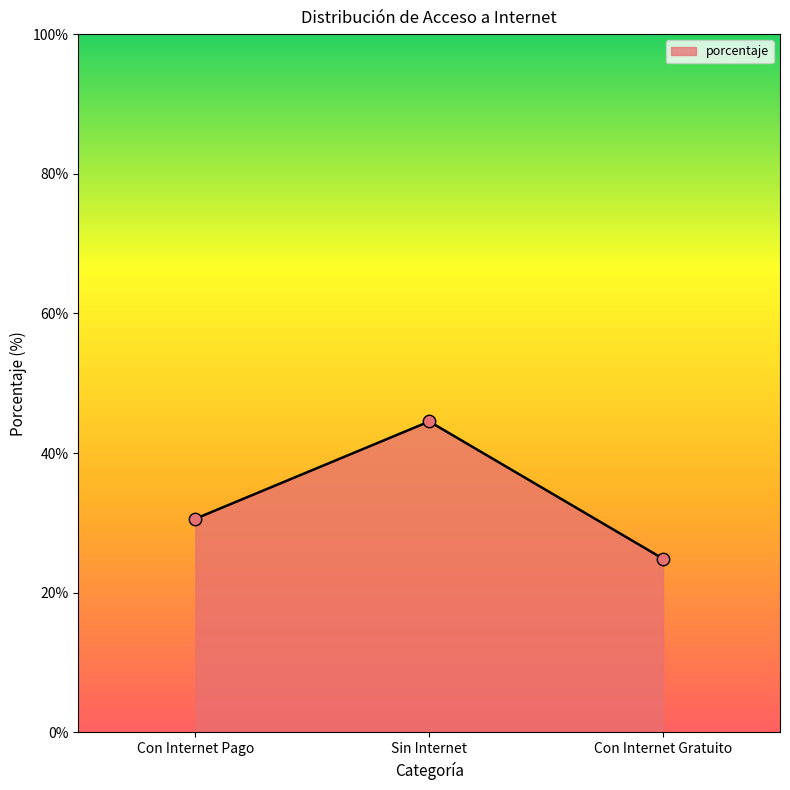

What is the ratio of the value at Sin Internet to the value at Con Internet Pago?

1.5